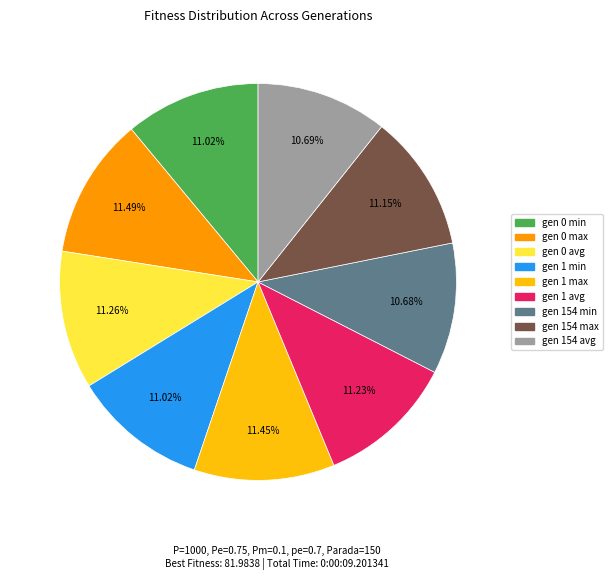

Does gen 1 max represent more than half of the total?

No